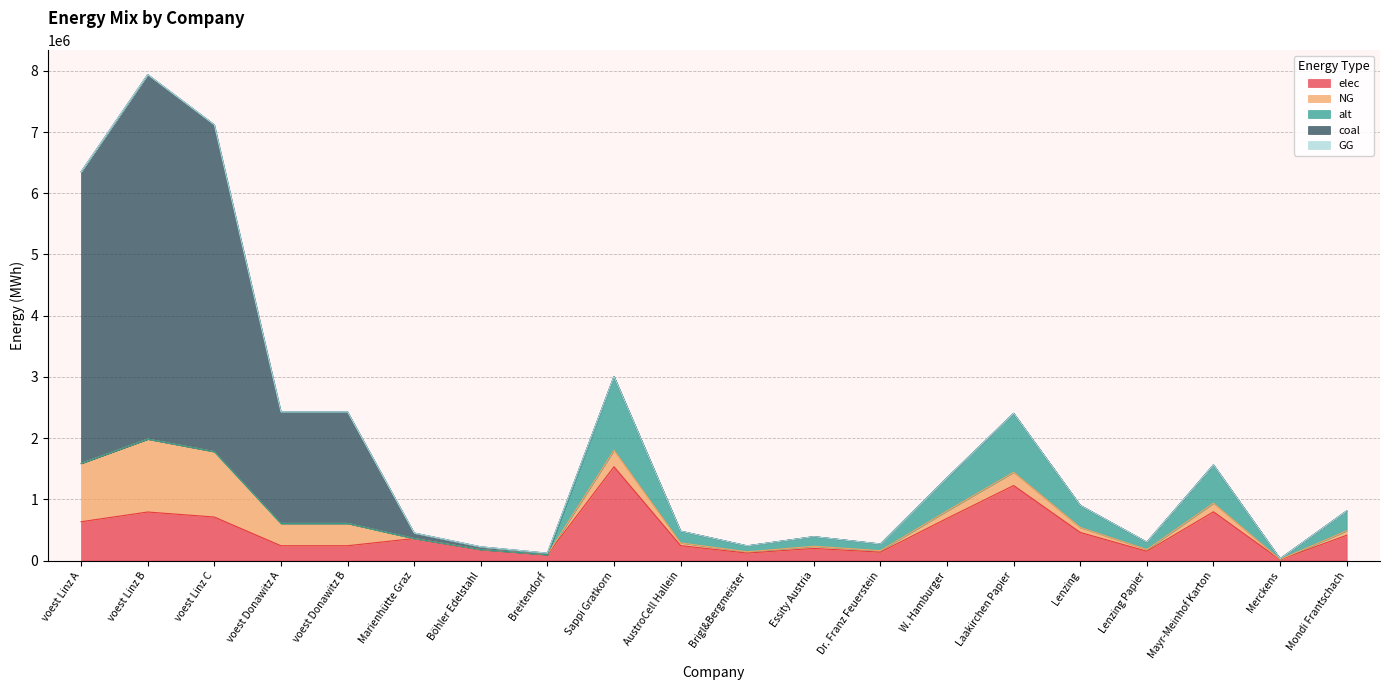

The elec series shows 1184712.0 at Mayr-Meinhof Karton. True or false?

False